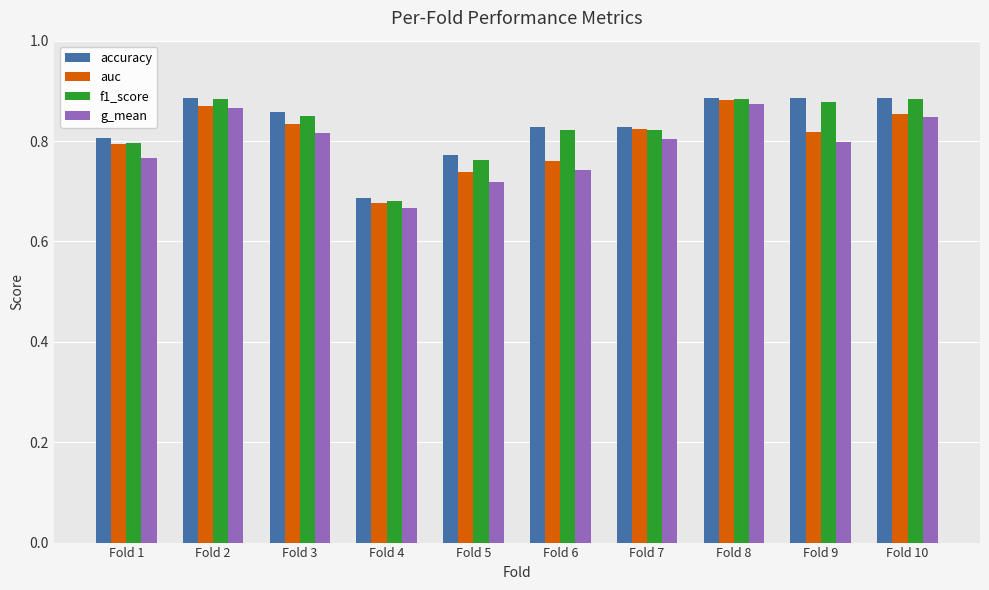

Between Fold 4 and Fold 6, which series saw the biggest shift?

accuracy